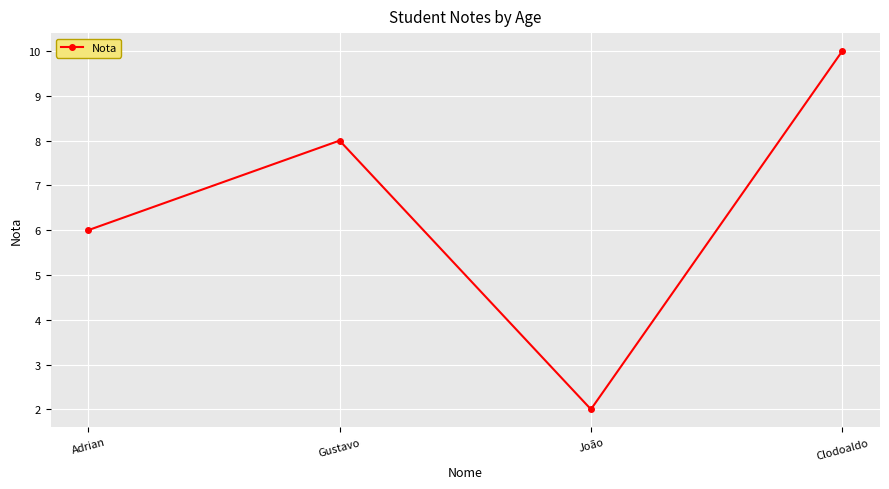

Does the chart display data point markers on the line(s)?

Yes